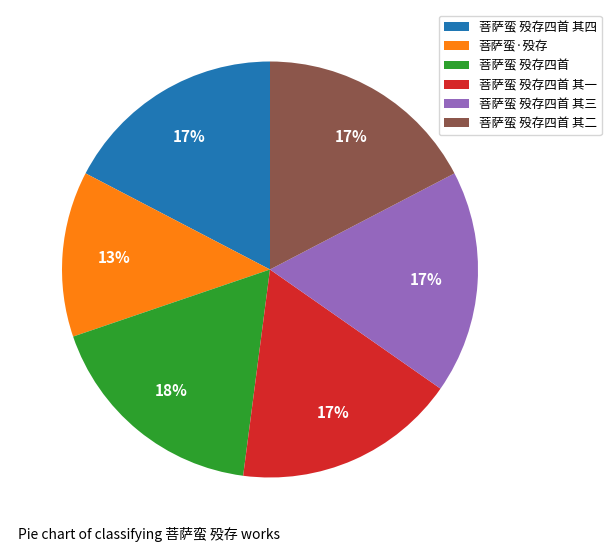

What is the ratio of the value at 菩萨蛮·殁存 to the value at 菩萨蛮 殁存四首?

0.7